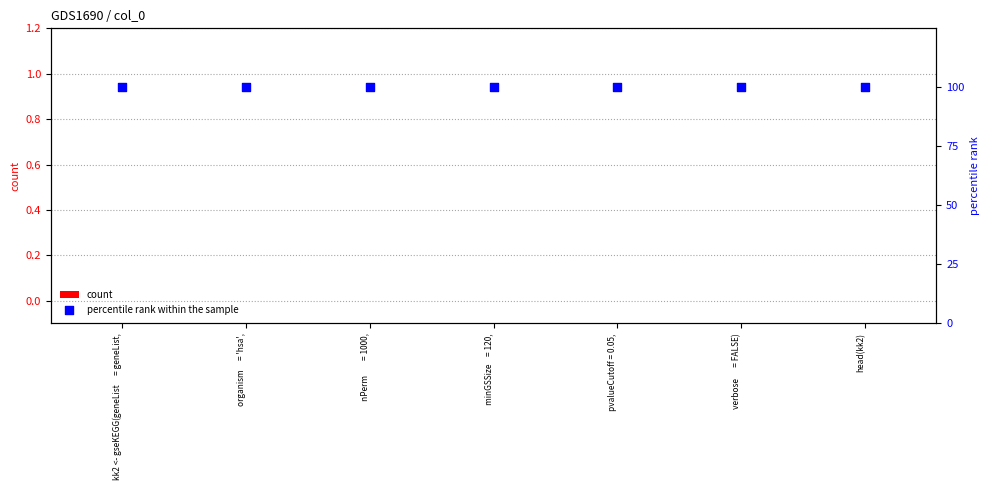

At how many categories does at least one series exceed 77?

7